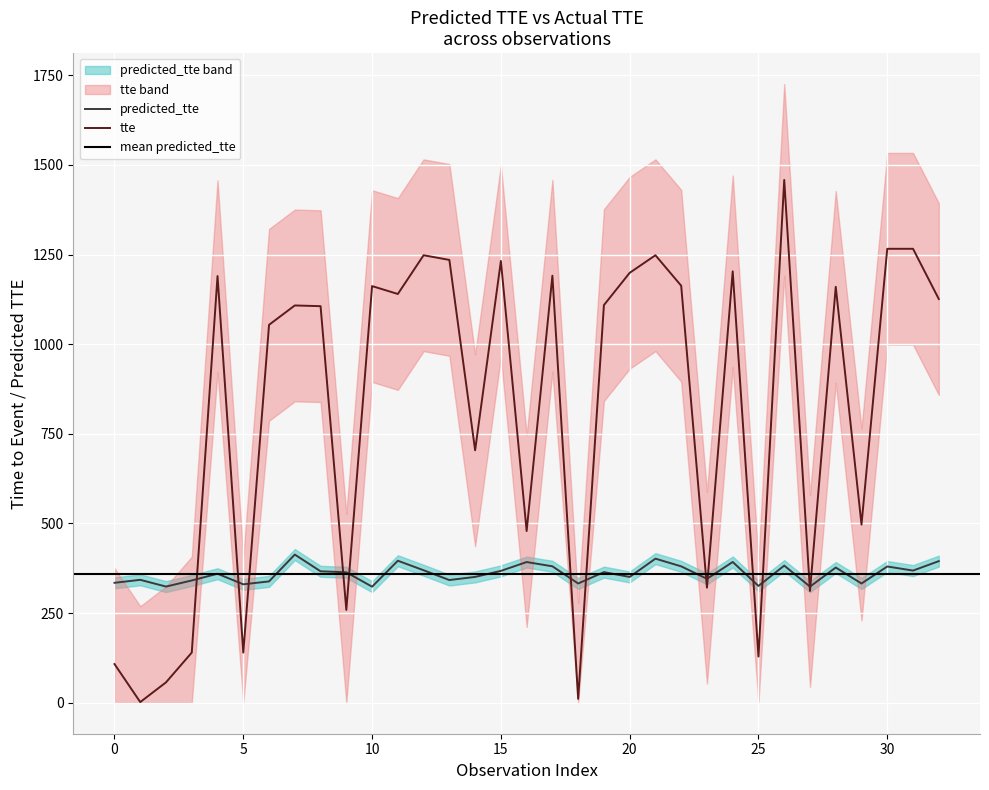

The value of predicted_tte at 5 is 330.4. True or false?

True